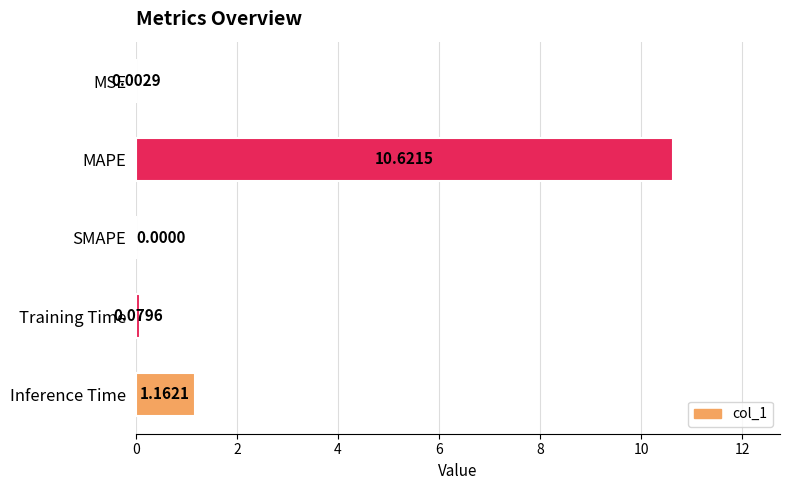

Which has a higher value, MSE or Training Time?

Training Time